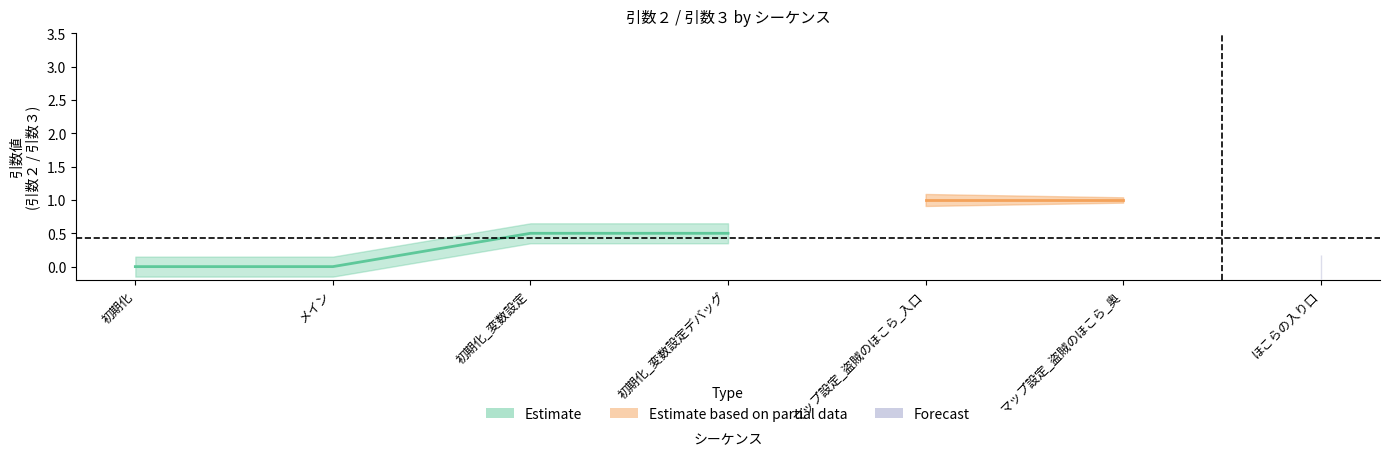

At which label does 引数３ reach its peak?

初期化